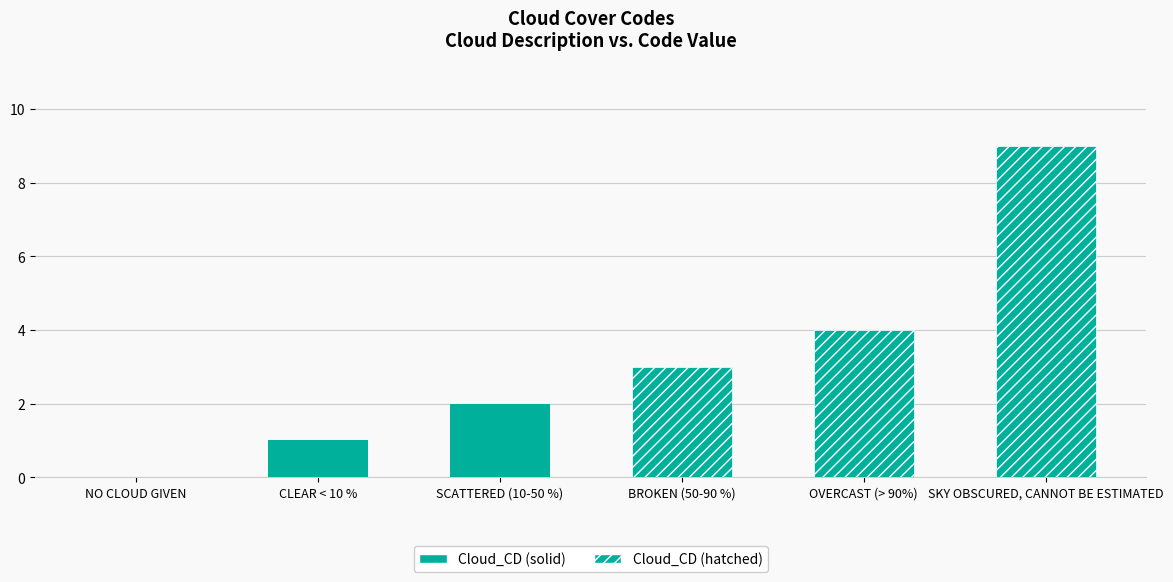

What is the ratio of the value at OVERCAST (> 90%) to the value at CLEAR < 10 %?

4.0